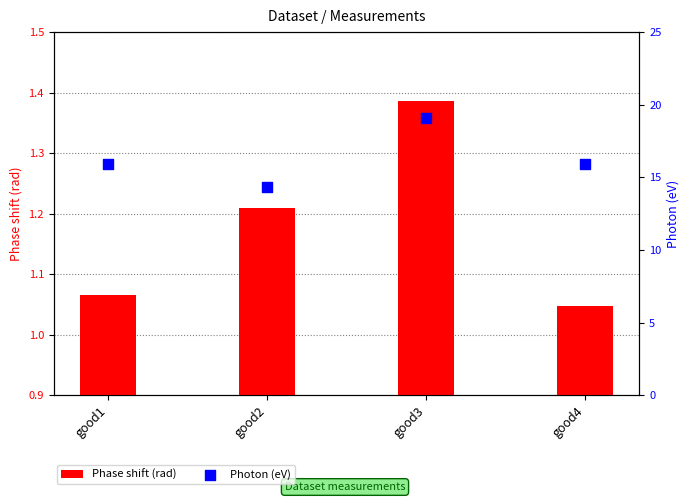

Approximately how many times larger is the value at good1 compared to good3?

0.8